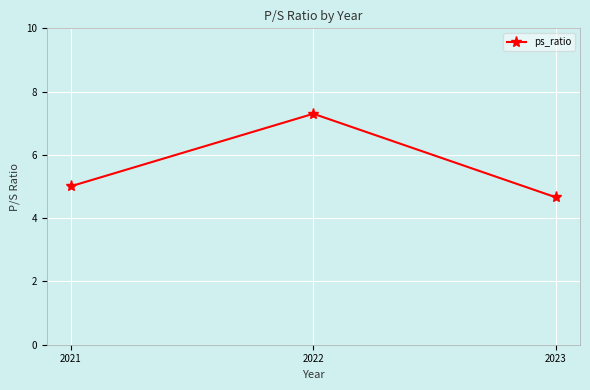

The chart shows a value of 9.7 at 2022. True or false?

False